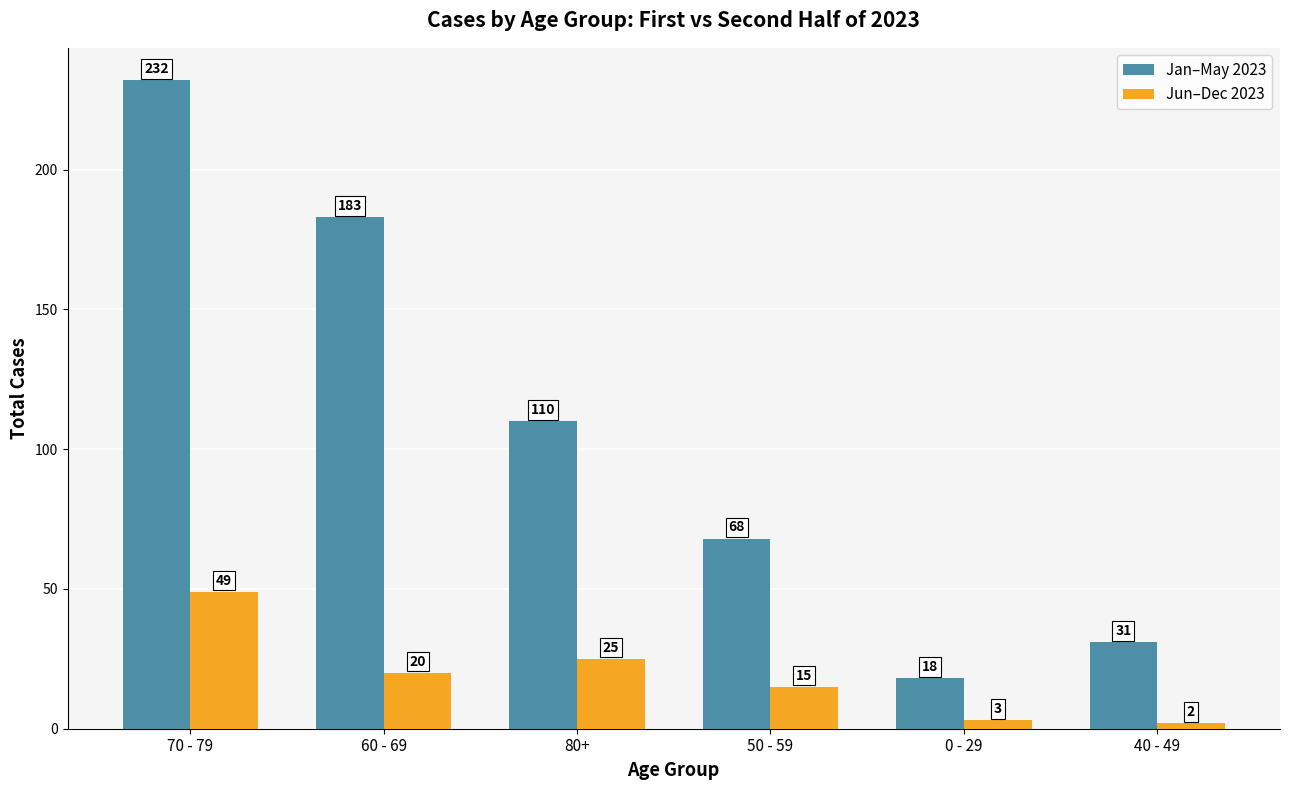

What is the value of the Jan–May 2023 bar at the 1st from the left?

232